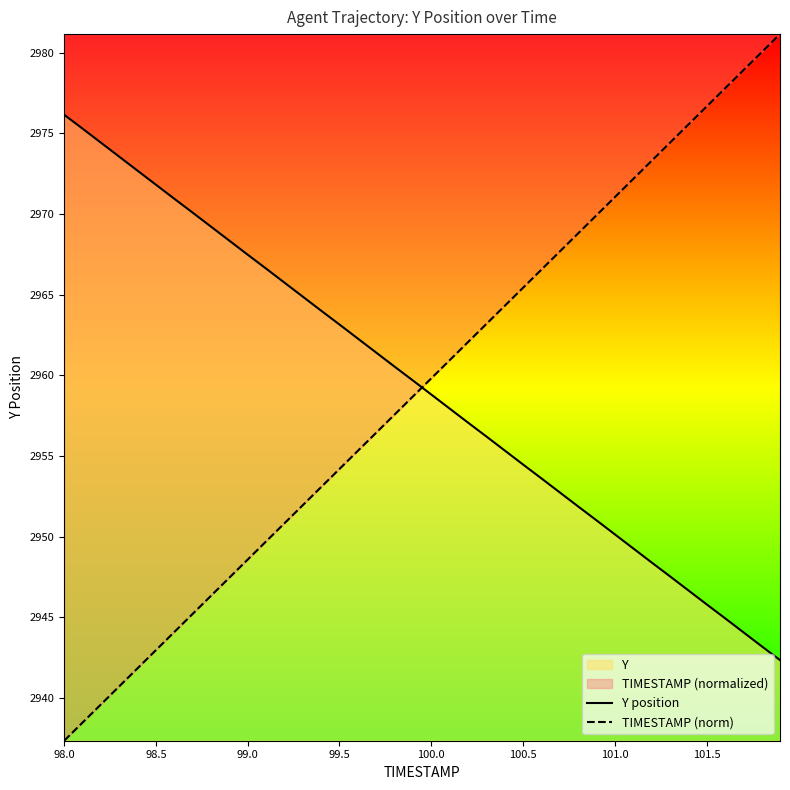

What is the total value across all series at 100.0?

5918.6